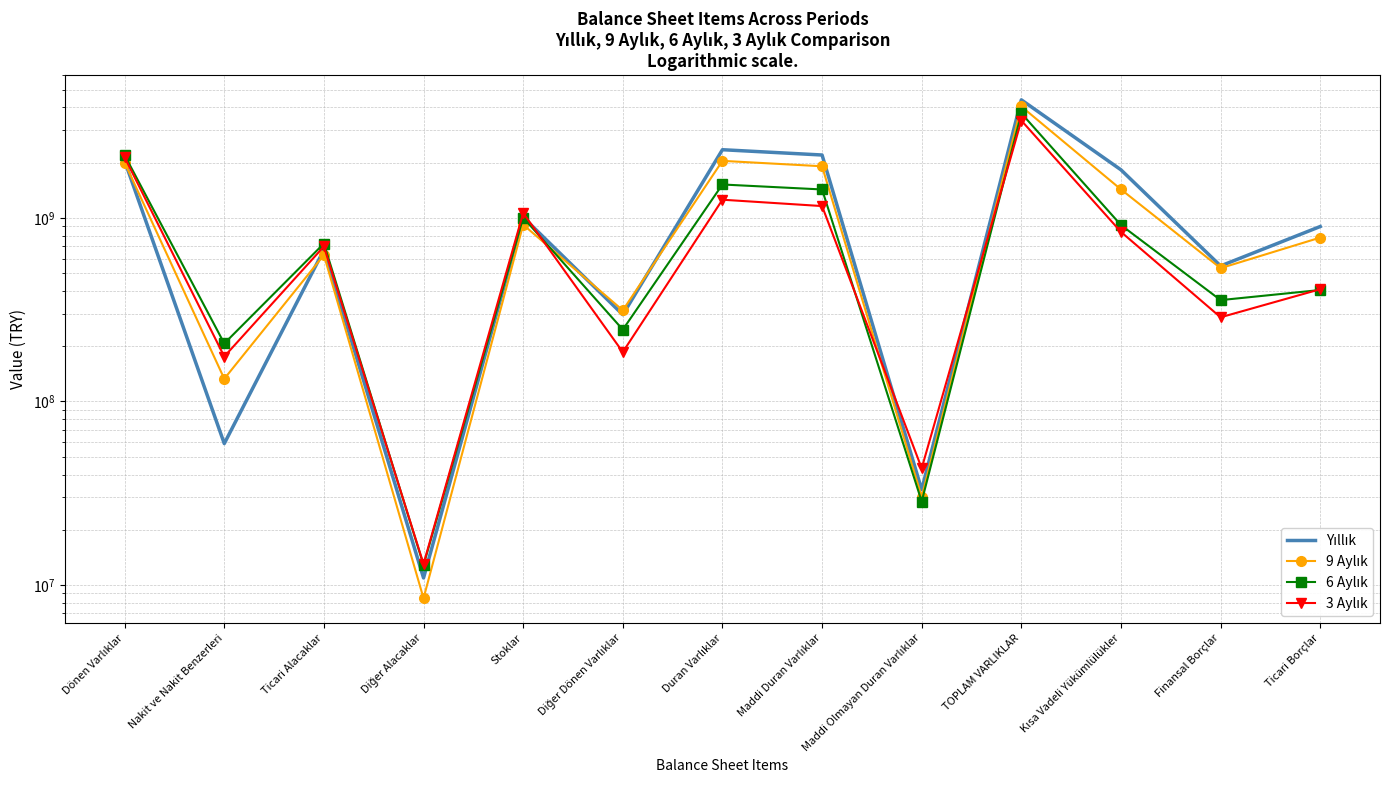

The value of 6 Aylık at Maddi Duran Varlıklar is 671949840. True or false?

False